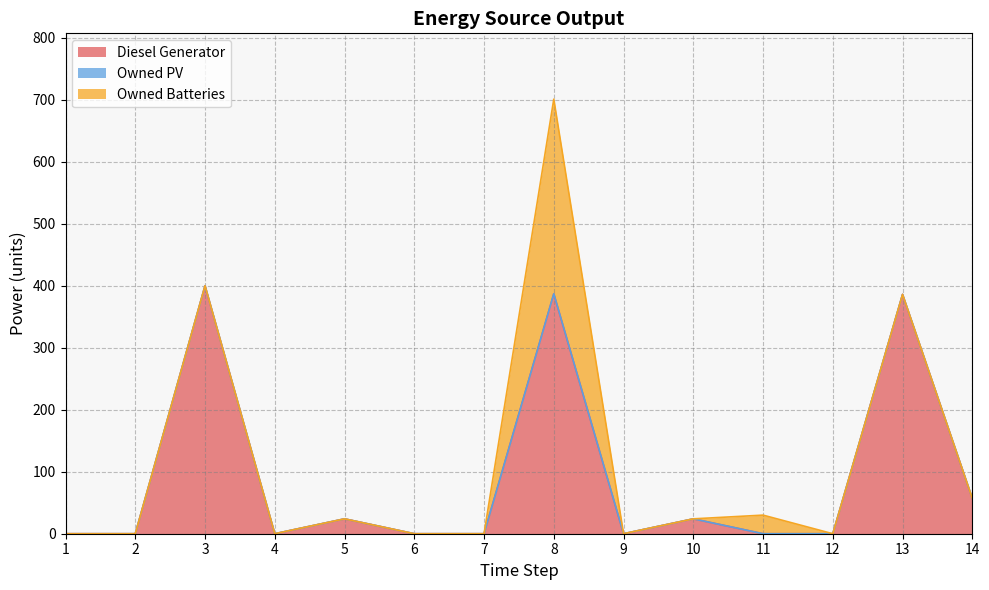

How many lines are shown in the chart?

3